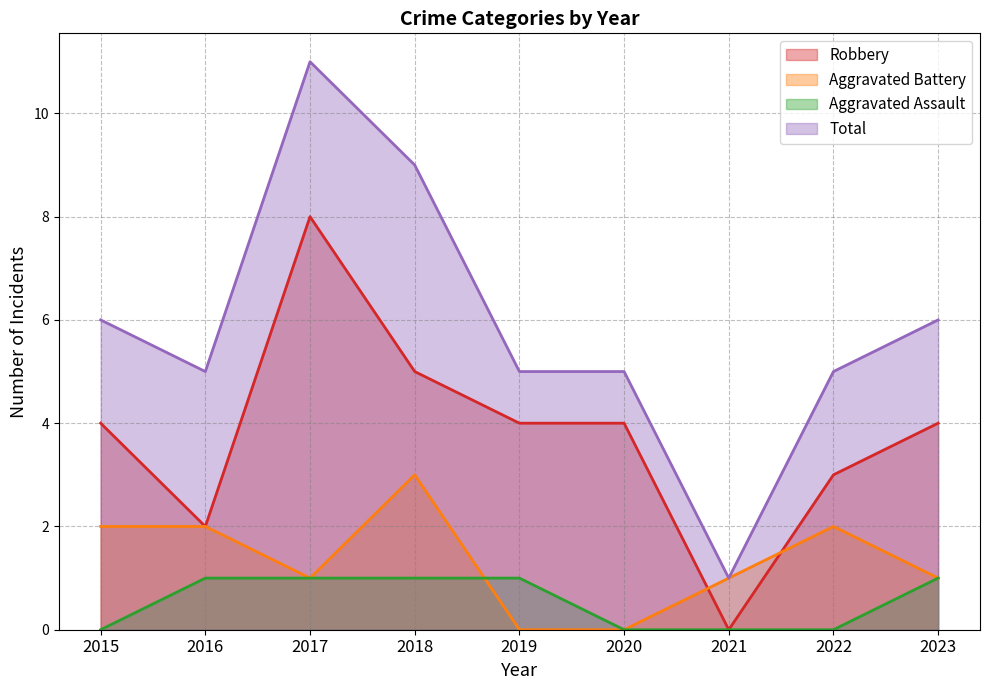

Reading left to right, transcribe all the data shown in this chart.

Robbery: 4	2	8	5	4	4	0	3	4
Aggravated Battery: 2	2	1	3	0	0	1	2	1
Aggravated Assault: 0	1	1	1	1	0	0	0	1
Total: 6	5	11	9	5	5	1	5	6